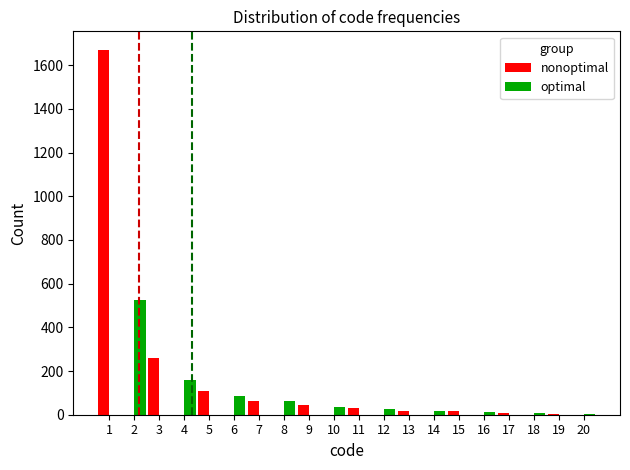

Is the value of optimal at 7 greater than the value of nonoptimal at 13?

No